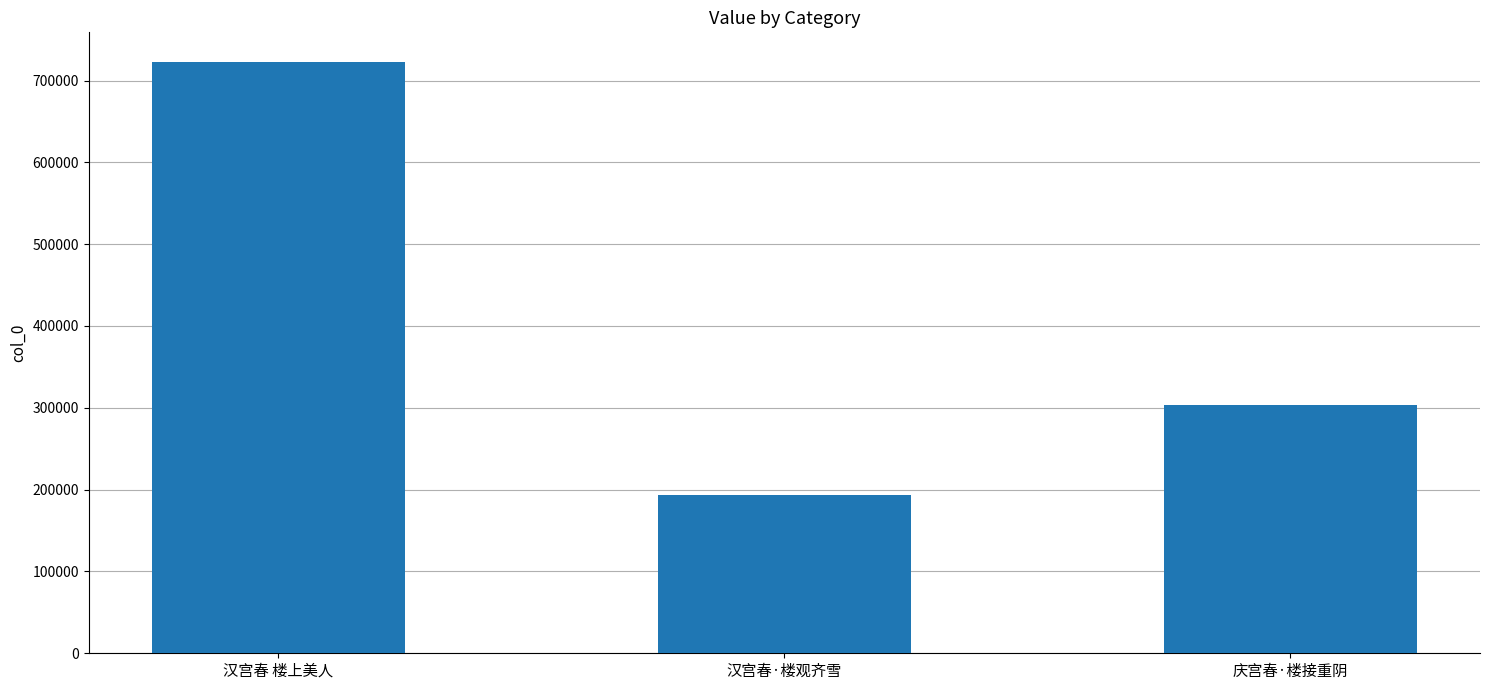

Is it true that the value at 汉宫春·楼观齐雪 is 71388?

False